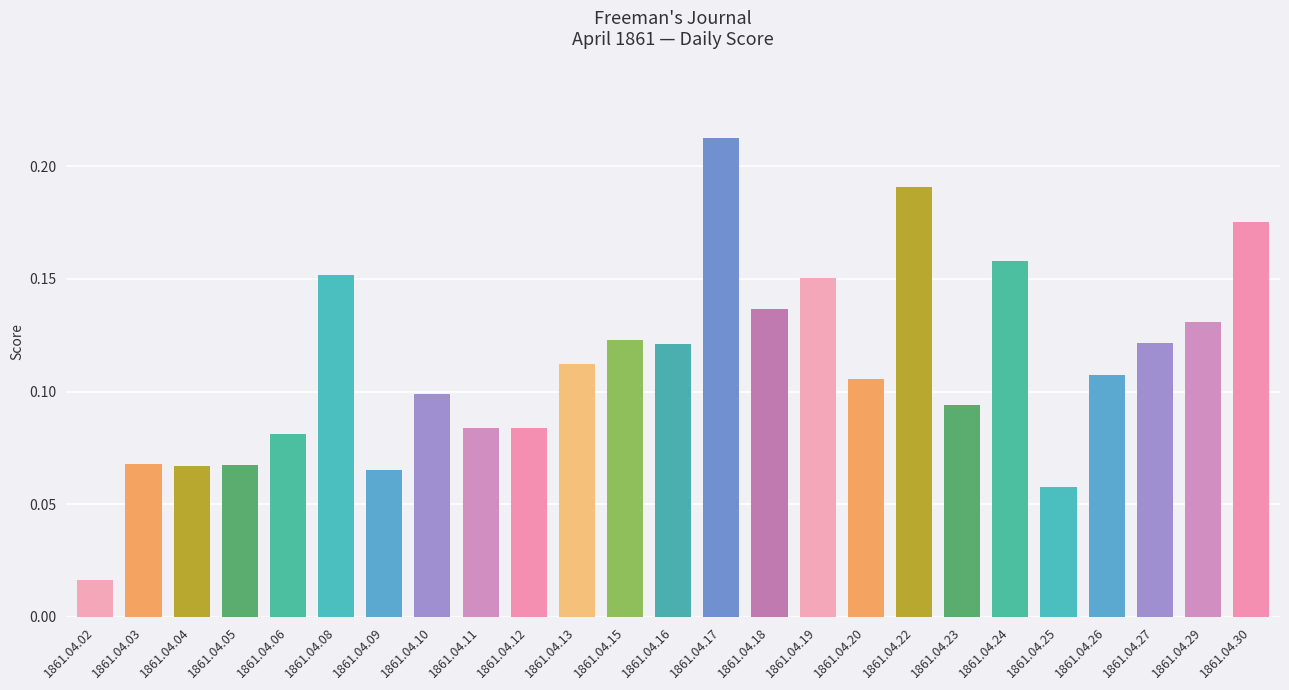

Which category has the highest value across all series?

1861.04.17